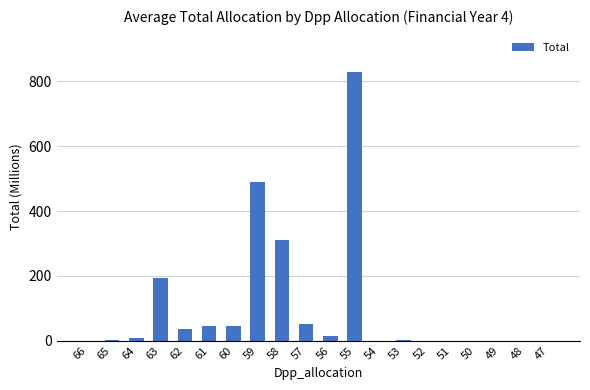

Does the chart contain stacked bars?

No